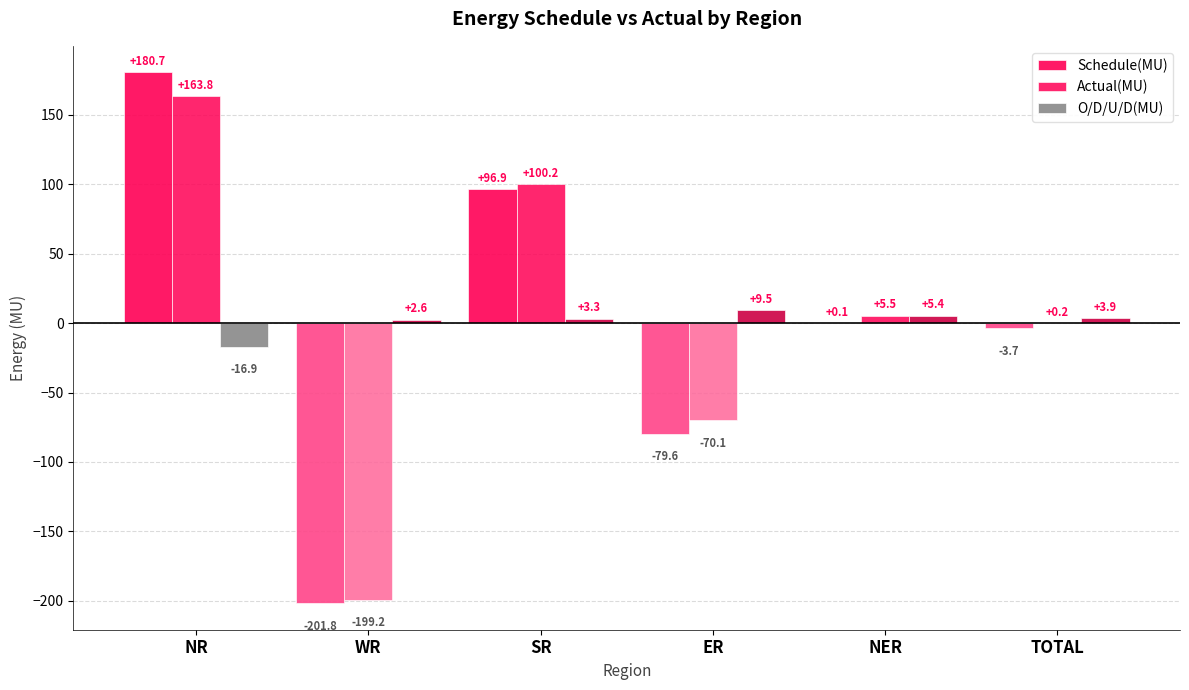

What is the value of the O/D/U/D(MU) bar at the 3rd from the left?

3.3